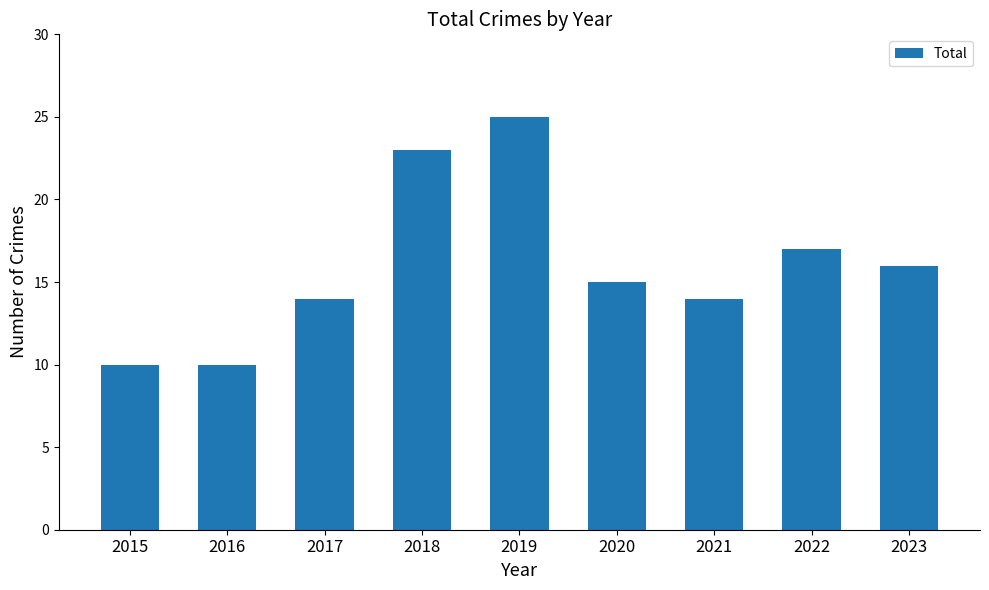

What is the average value?

16